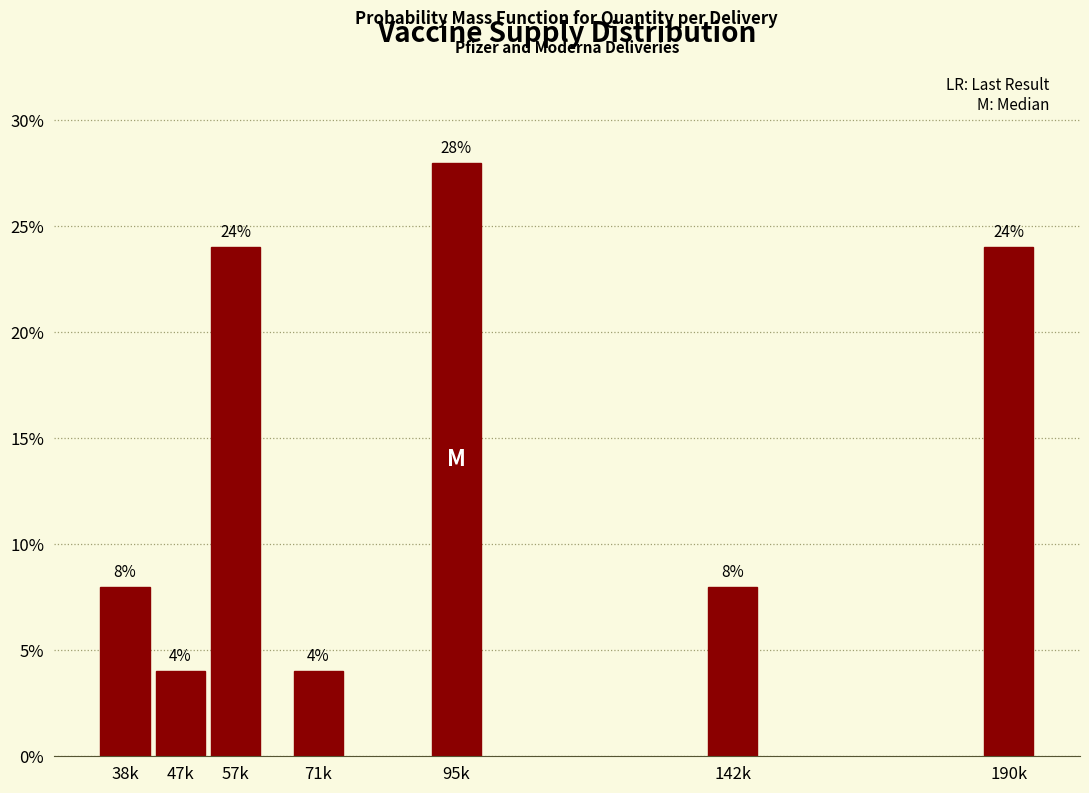

Reading left to right, extract all data points from this chart.

8.0	4.0	24.0	4.0	28.0	8.0	24.0